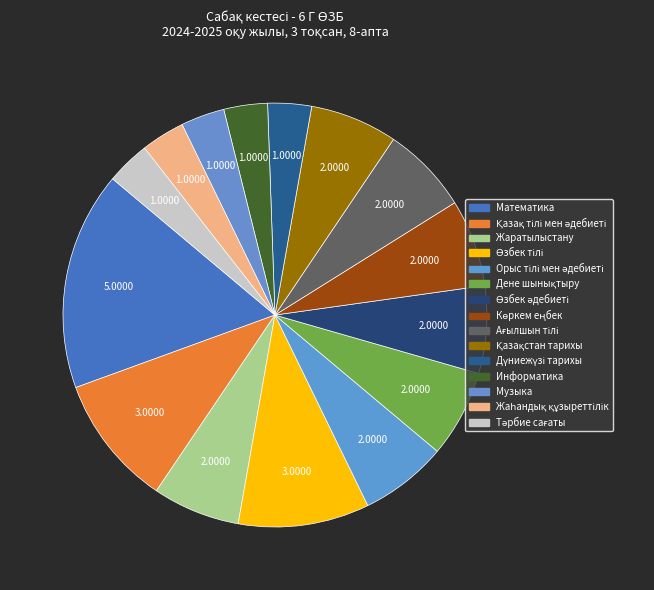

Count the number of slices in the pie.

15